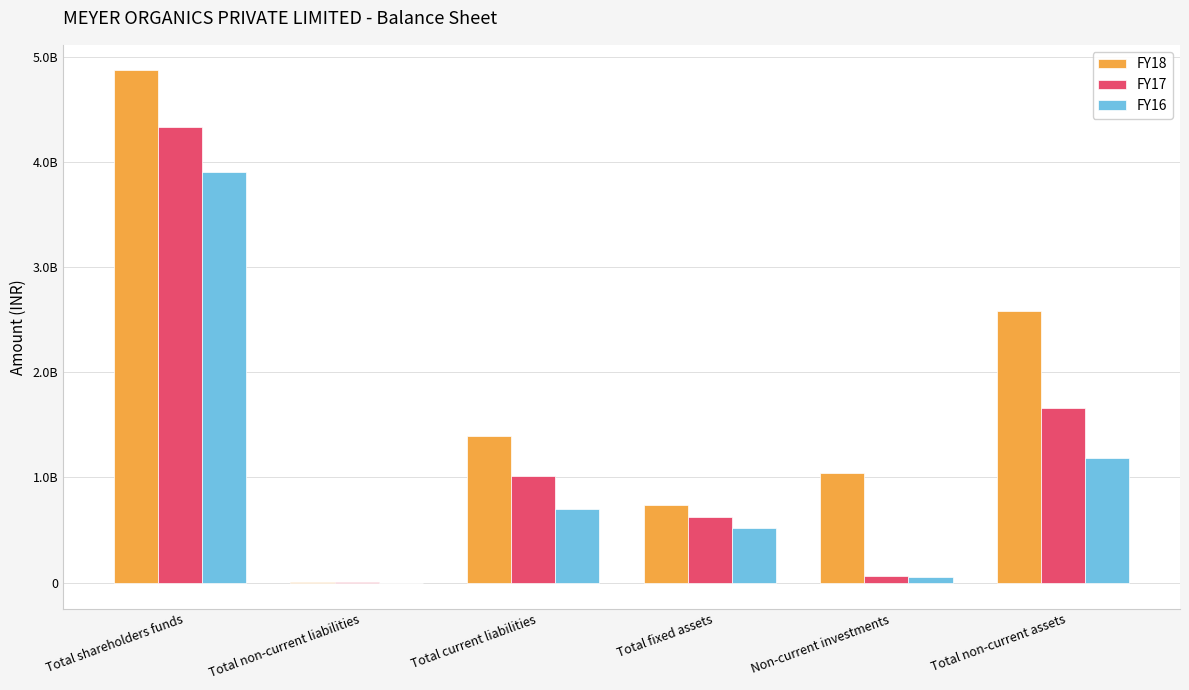

Reading right to left, what are all the values shown in this chart?

FY18: Total non-current assets=2577443000	Non-current investments=1039423000	Total fixed assets=737057000	Total current liabilities=1391069000	Total non-current liabilities=5085000	Total shareholders funds=4869359000
FY17: Total non-current assets=1660299000	Non-current investments=60076000	Total fixed assets=623669000	Total current liabilities=1012746000	Total non-current liabilities=5685000	Total shareholders funds=4334757000
FY16: Total non-current assets=1188271000	Non-current investments=55716000	Total fixed assets=516038000	Total current liabilities=701864000	Total non-current liabilities=-3821000	Total shareholders funds=3904500000